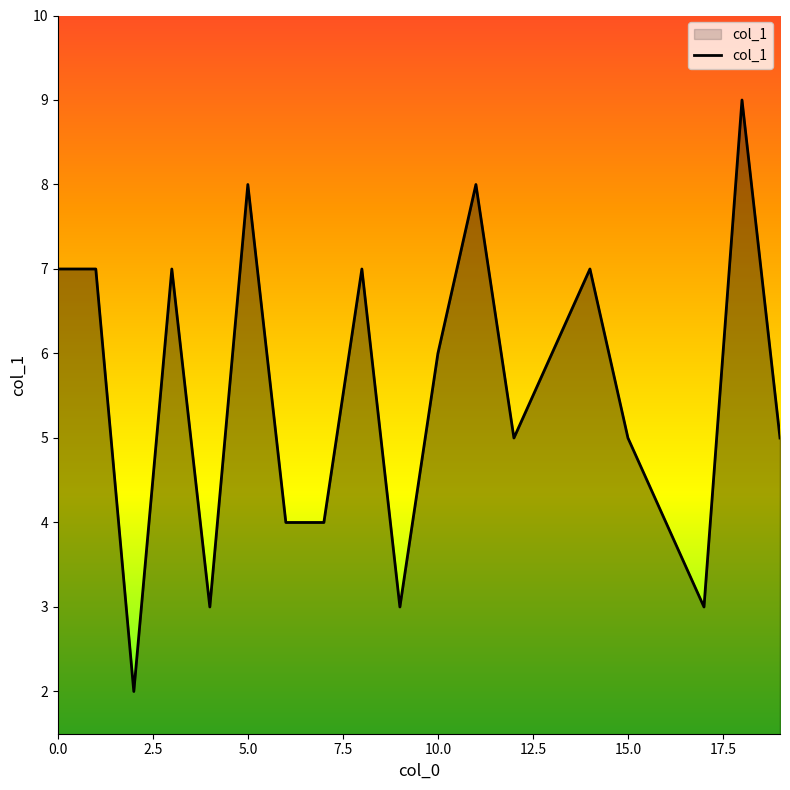

What is the maximum value shown in the chart?

9